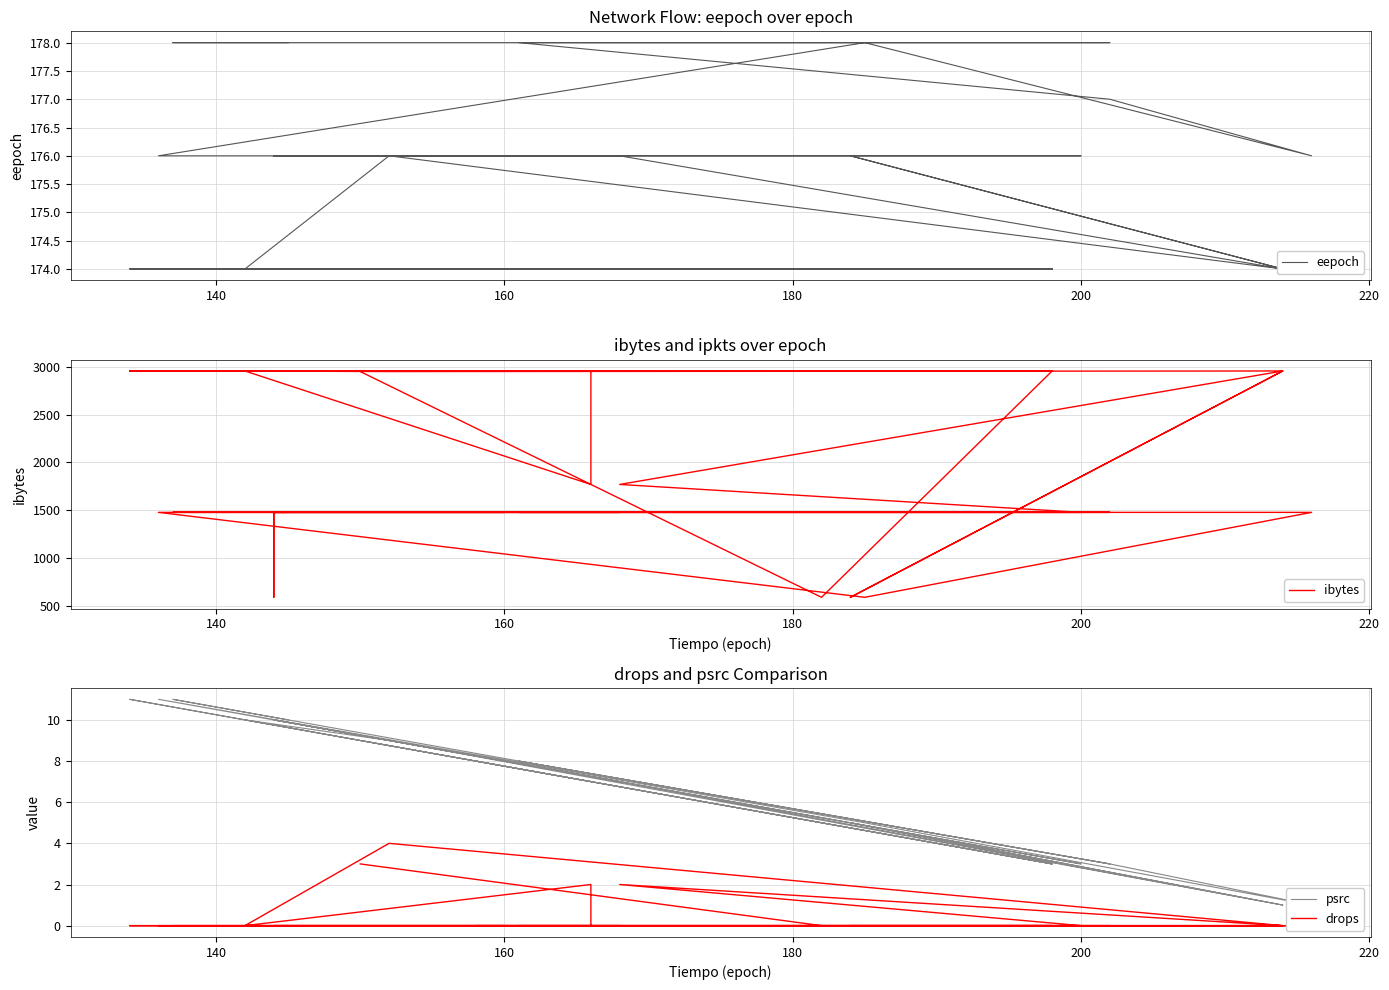

Does the chart have visible grid lines?

Yes